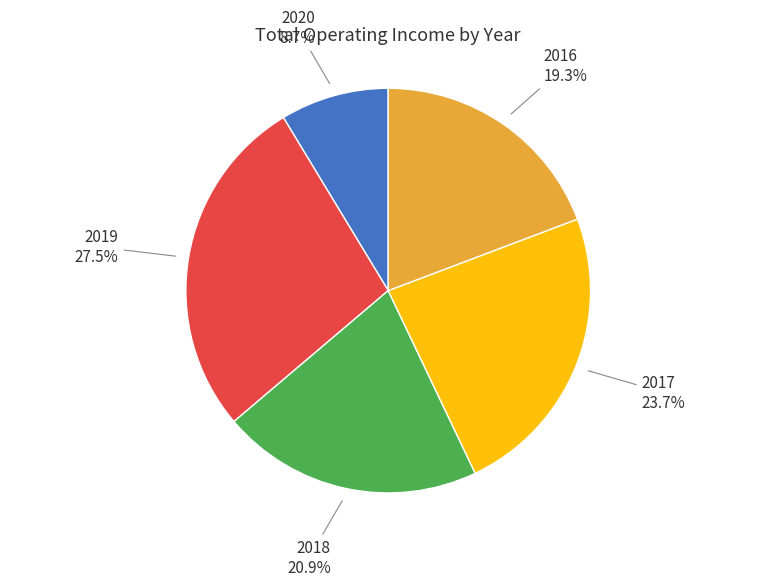

How many segments does this pie chart have?

5